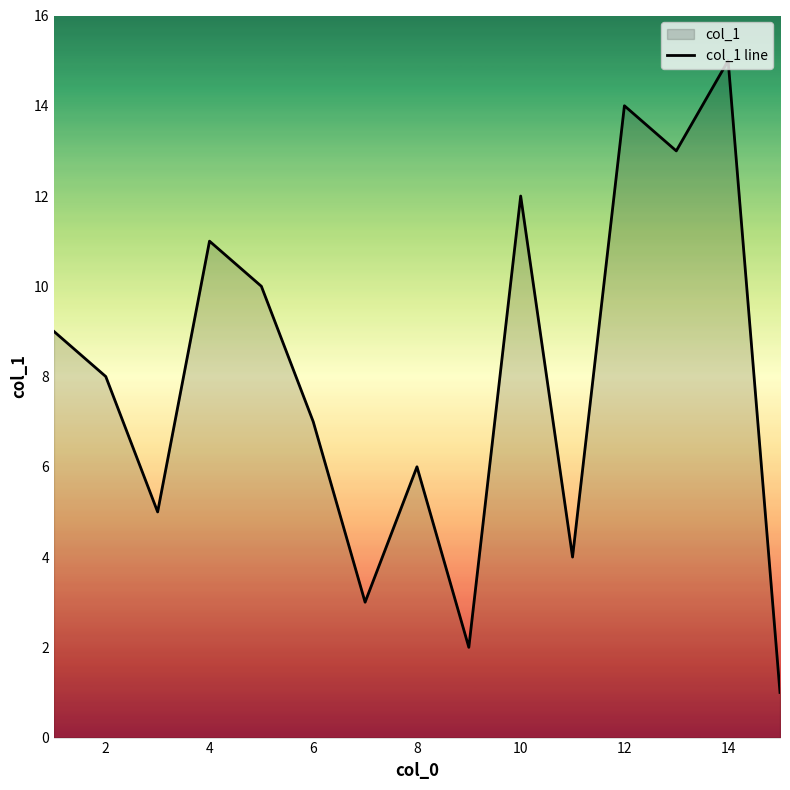

Between 2 and 12, which is larger?

12